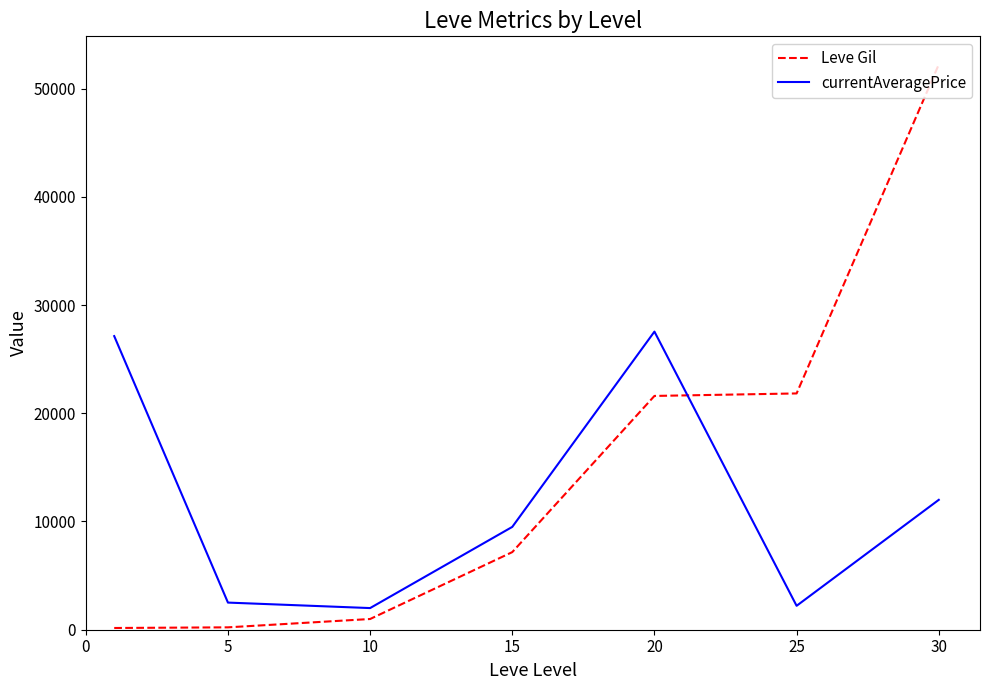

After their last crossing, which series has the higher values: Leve Gil or currentAveragePrice?

Leve Gil